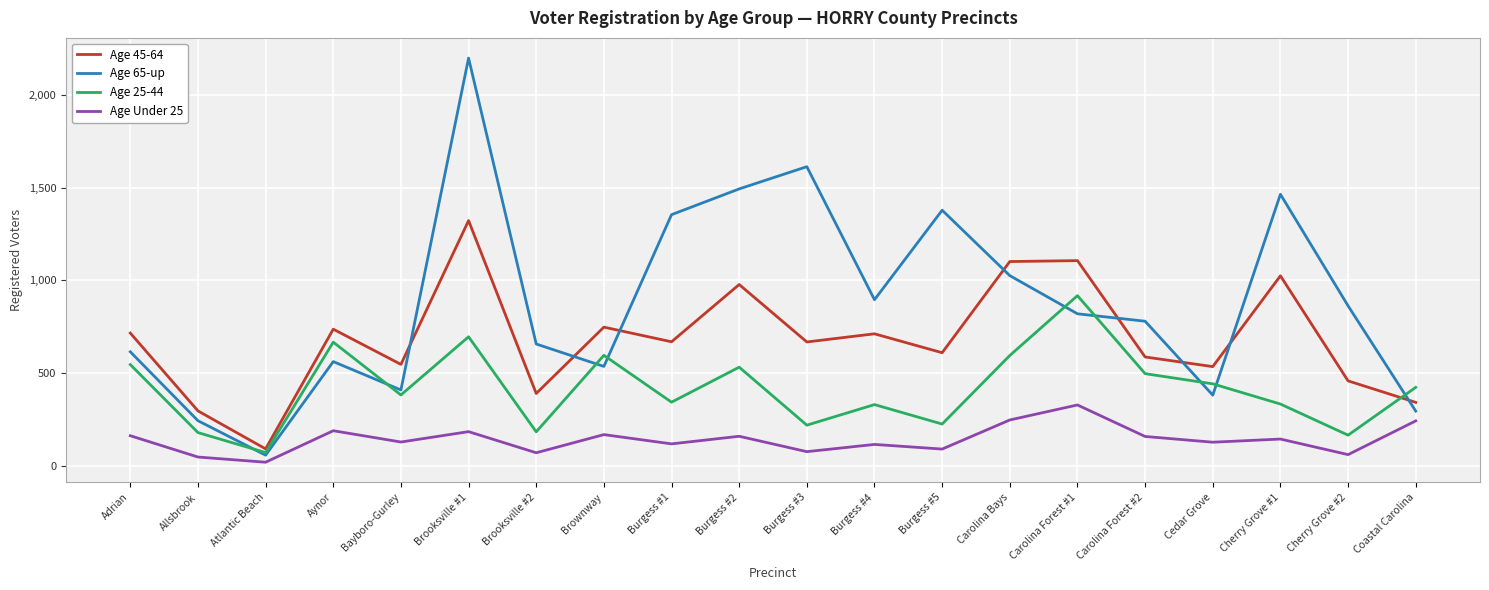

True or false: Age 25-44 has more than 1 points higher than both neighbors.

True